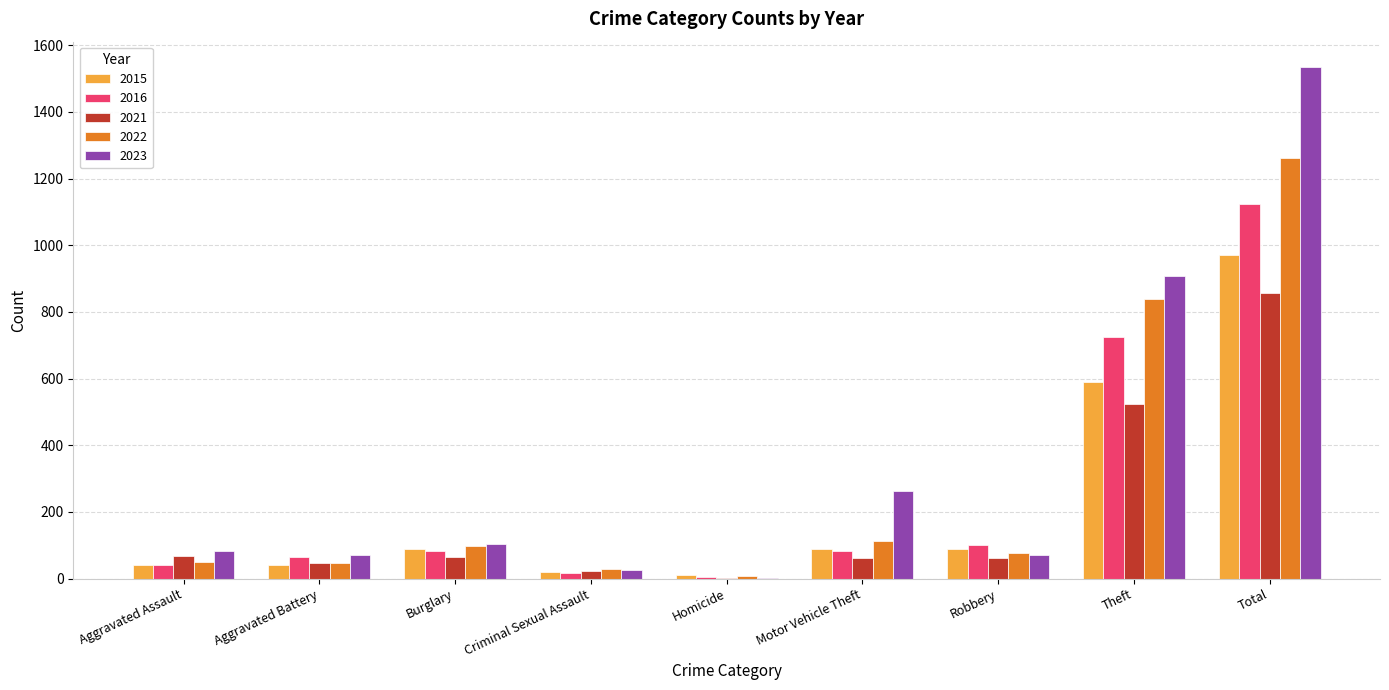

What is the greatest value displayed?

1534